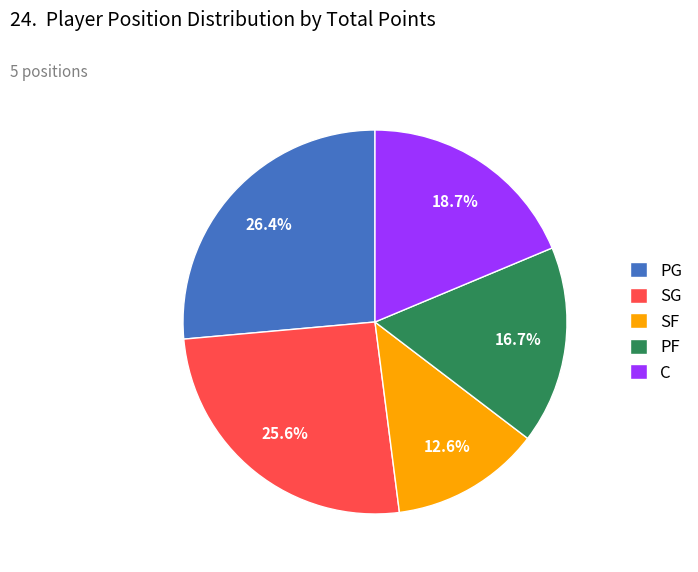

Do SG and PF together represent more than half of the pie?

No